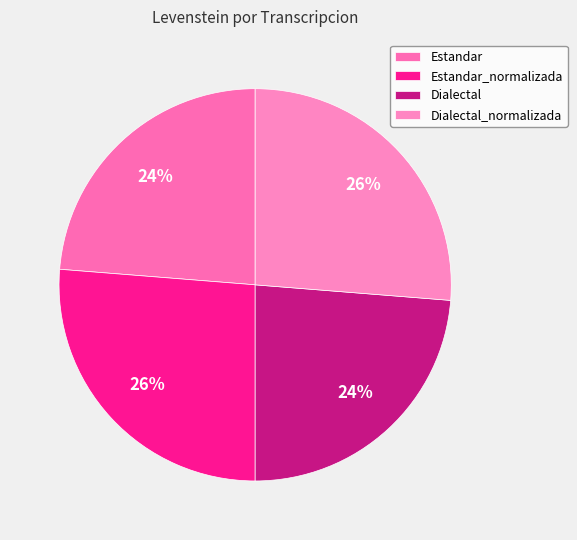

To the nearest percent, what is the combined percentage of Estandar and Estandar_normalizada?

50%